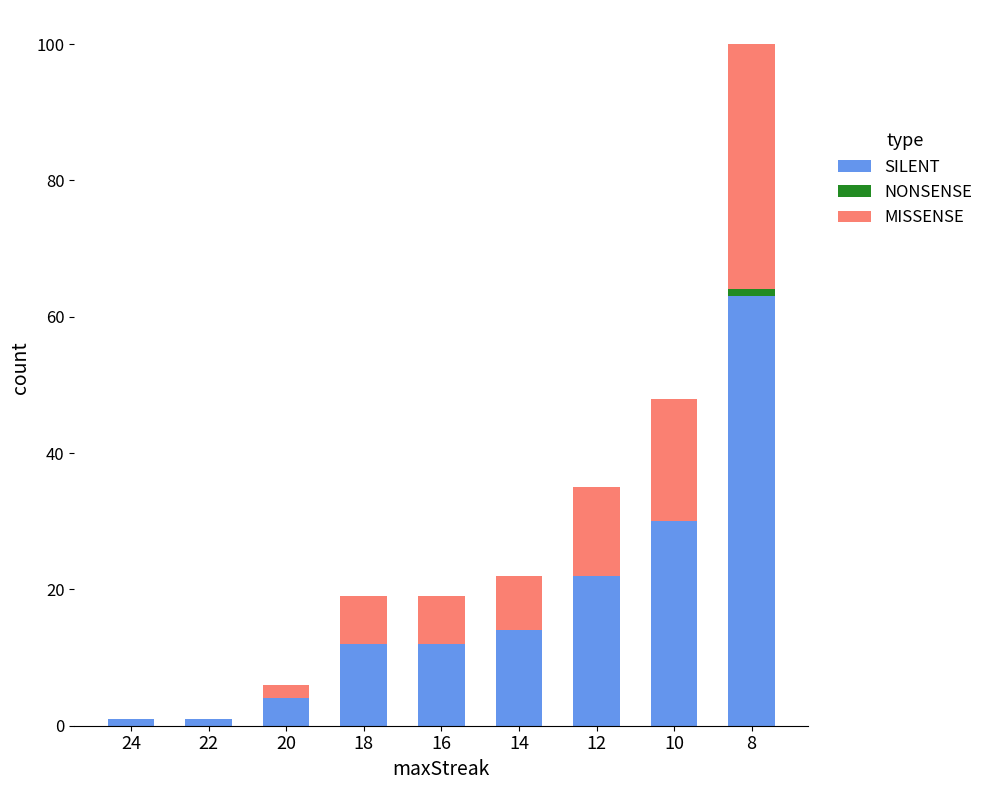

At which category is the sum across all series the highest?

8